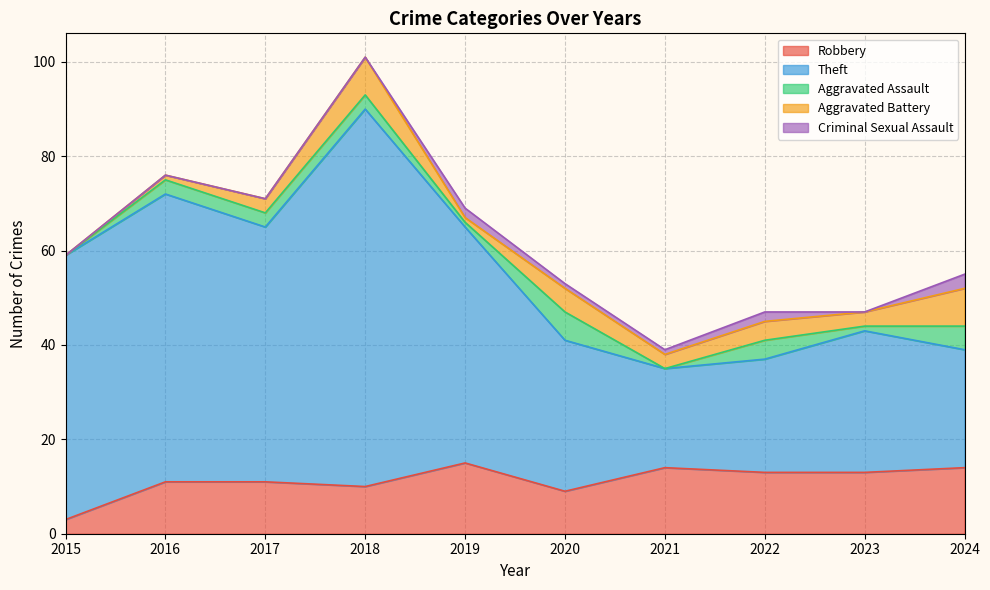

True or false: Theft and Aggravated Battery intersect in this chart.

False